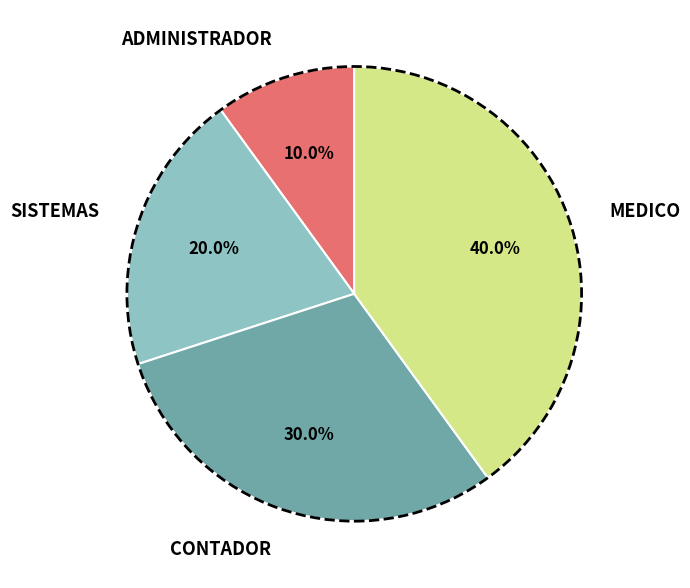

How many segments does this pie chart have?

4